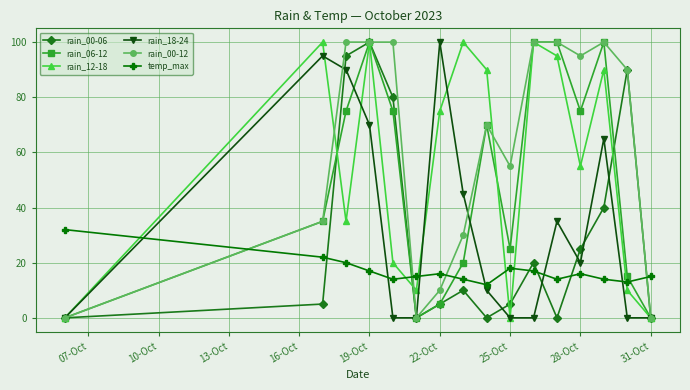

What is the maximum value shown in the chart?

100